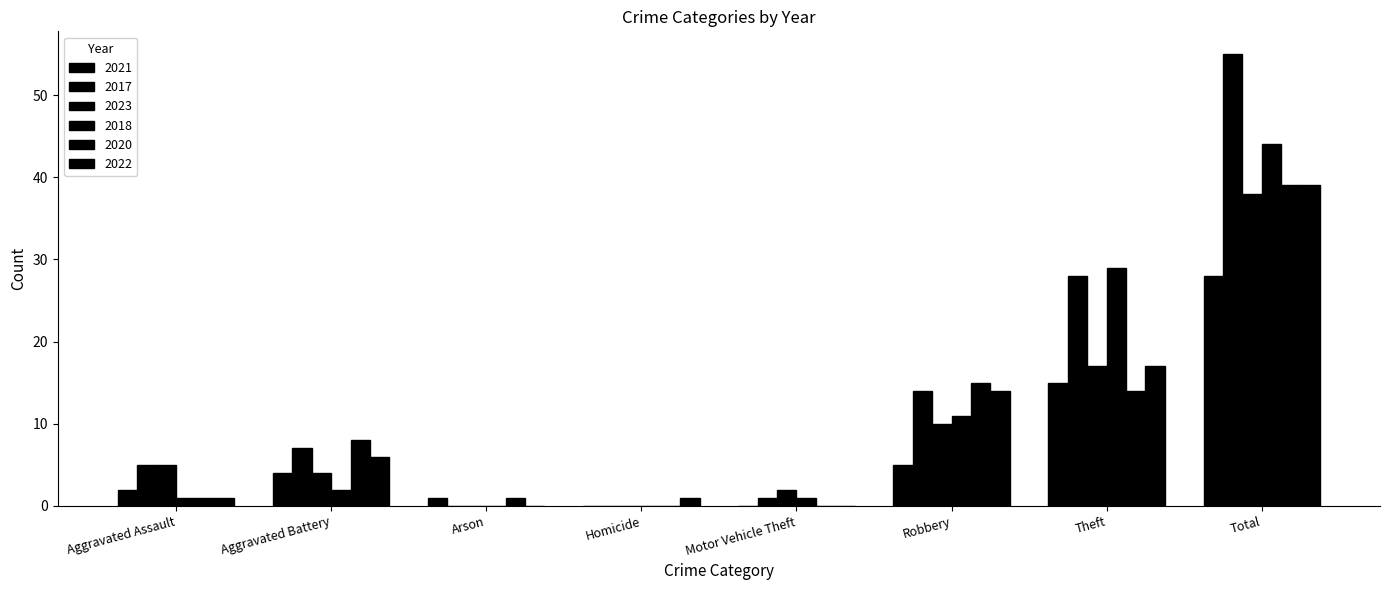

How many distinct data groups are displayed?

6